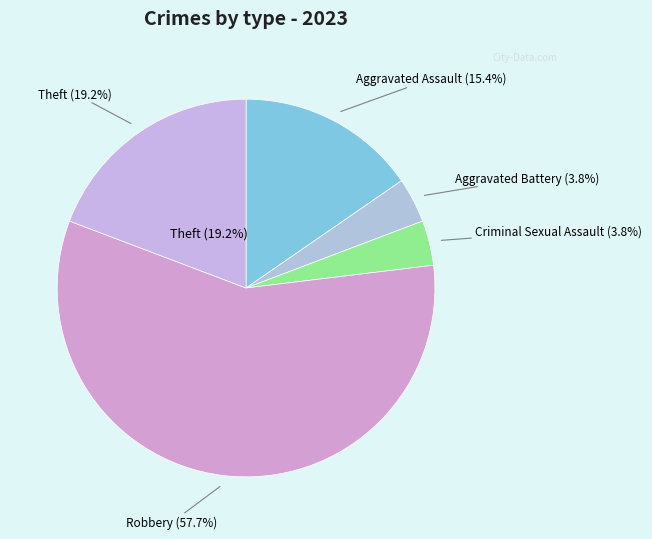

What percentage is the Robbery slice, to the nearest percent?

58%